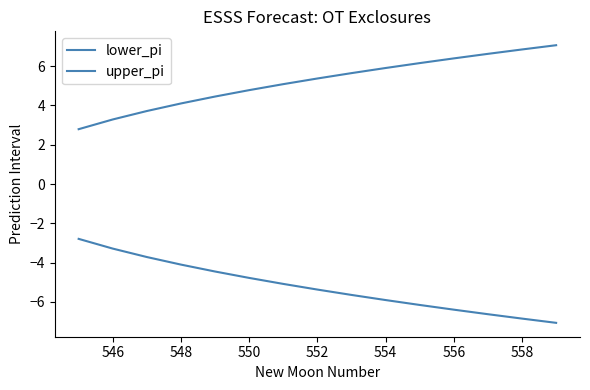

What is the value of the upper_pi point at the 11th from the left?

6.2